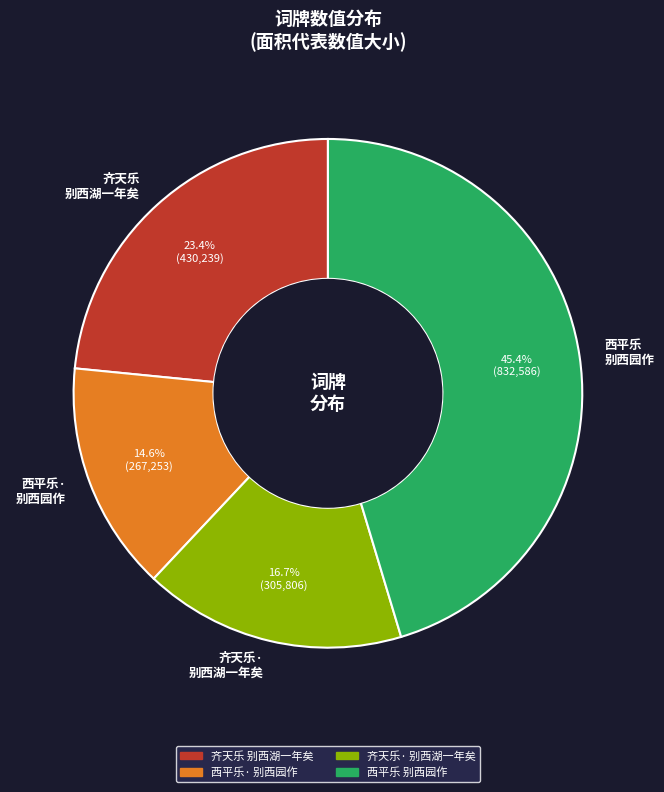

Is there a majority slice in this chart?

No